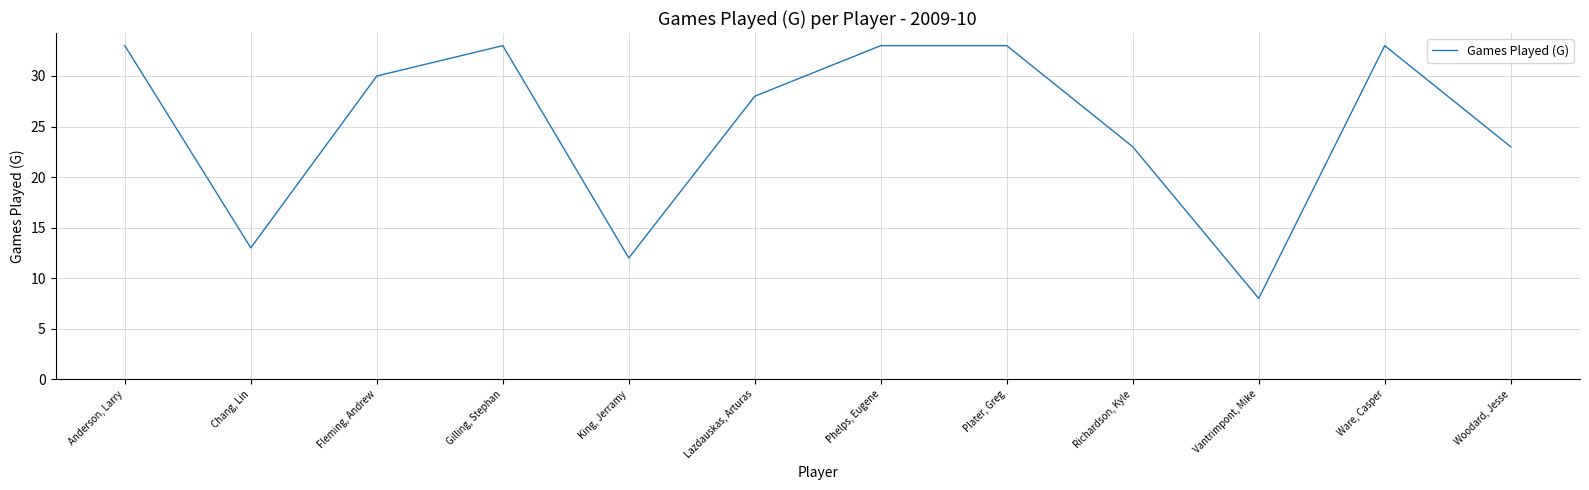

True or false: the data has more than 0 interior local peaks.

True